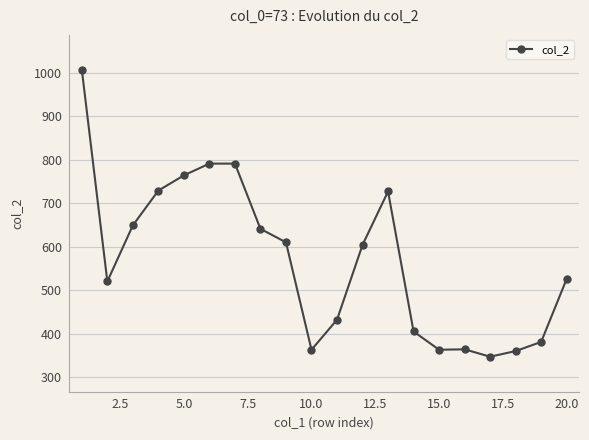

What is the maximum value shown in the chart?

1007